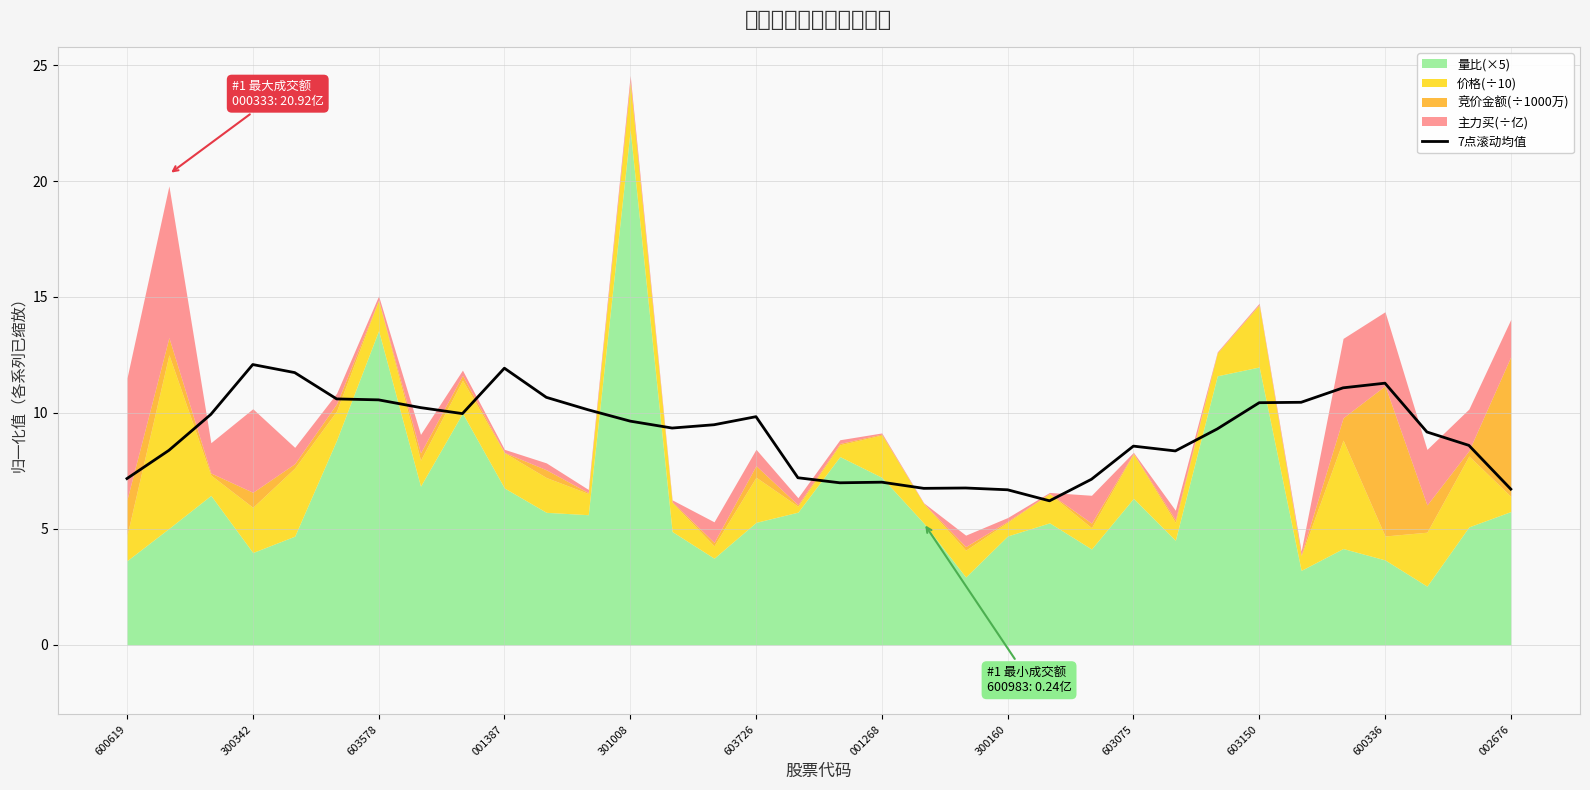

What is the highest value of the 7点滚动均值 series?

12.1